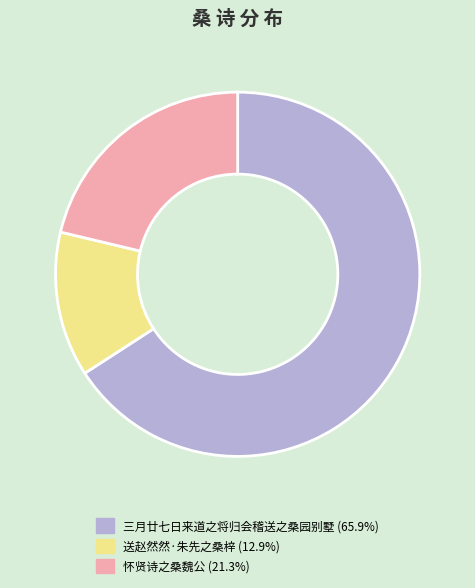

Do 送赵然然·朱先之桑梓 and 怀贤诗之桑魏公 together represent more than half of the pie?

No